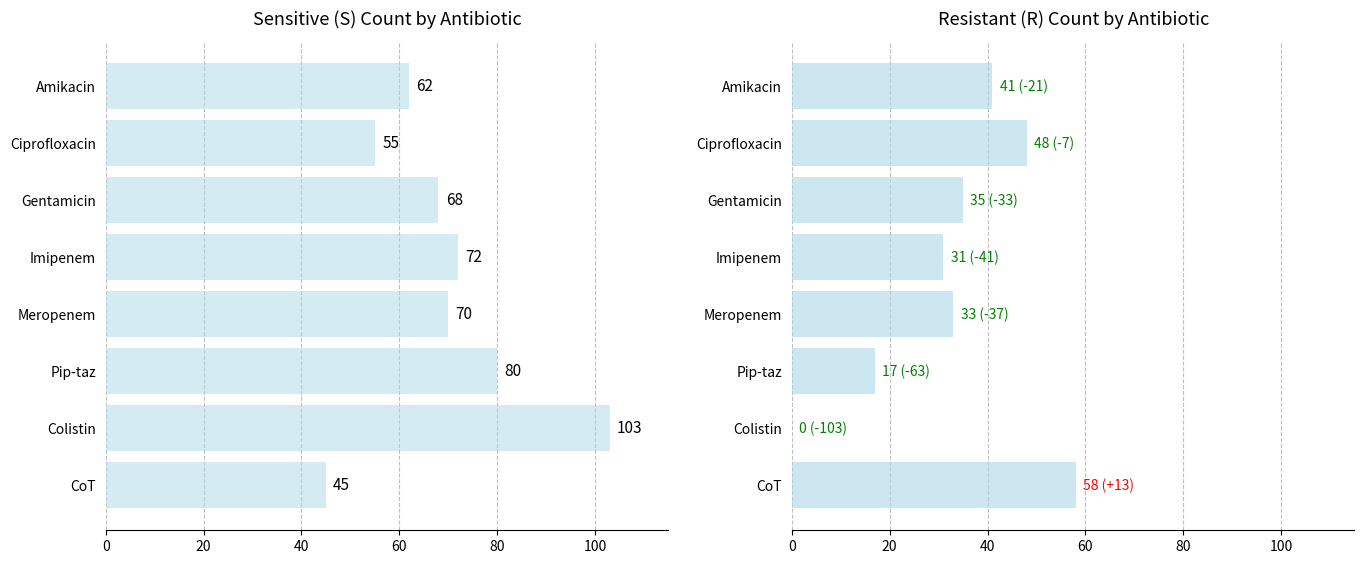

What is the difference between the second highest and minimum values in the Sensitive (S) series?

35